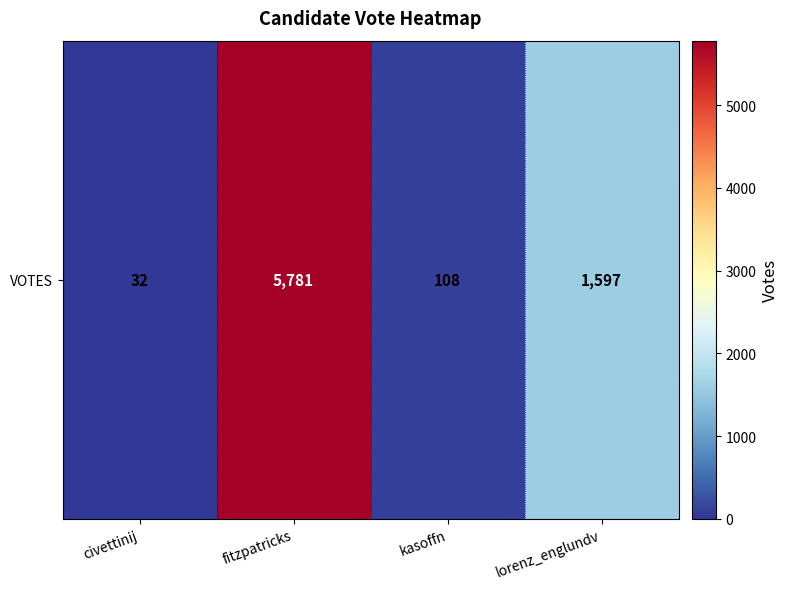

List the labels in order of value, smallest first.

civettinij, kasoffn, lorenz_englundv, fitzpatricks